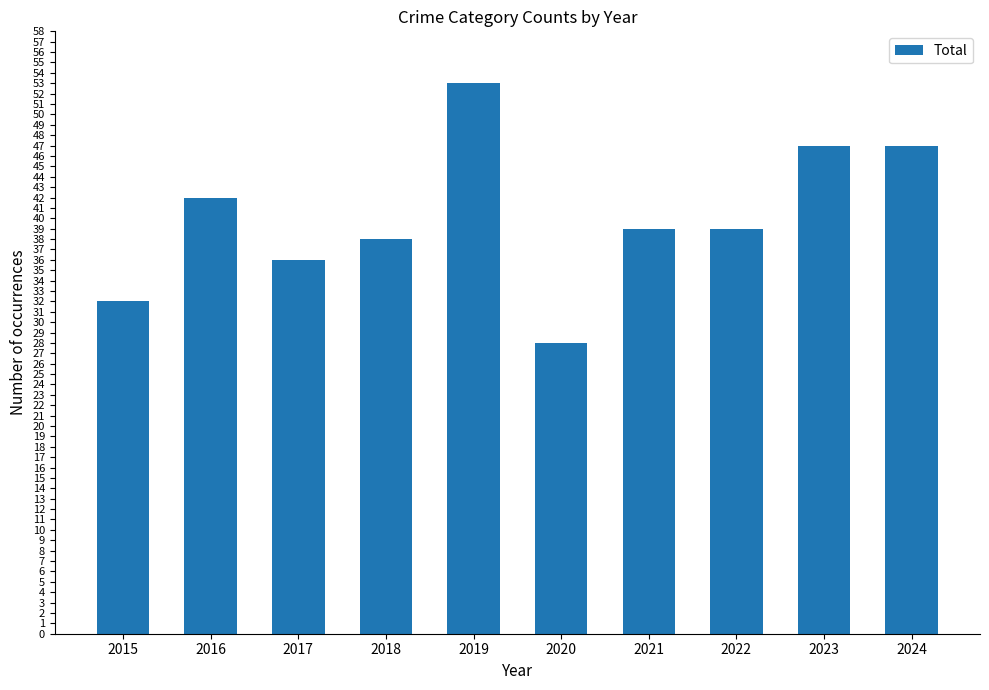

The value at 2016 is 42. True or false?

True